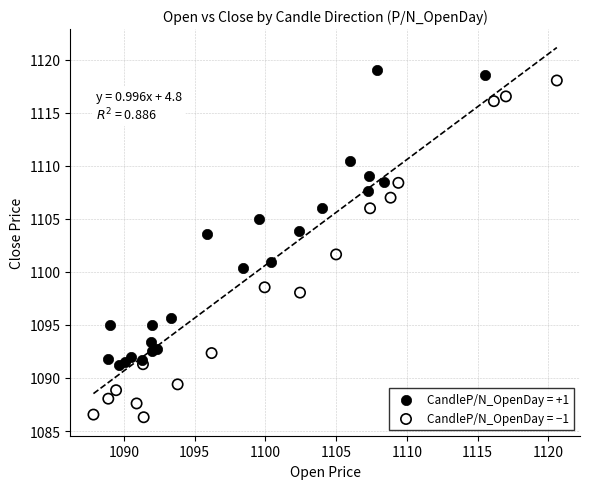

Which series has the largest Y range (max minus min)?

CandleP/N_OpenDay = −1